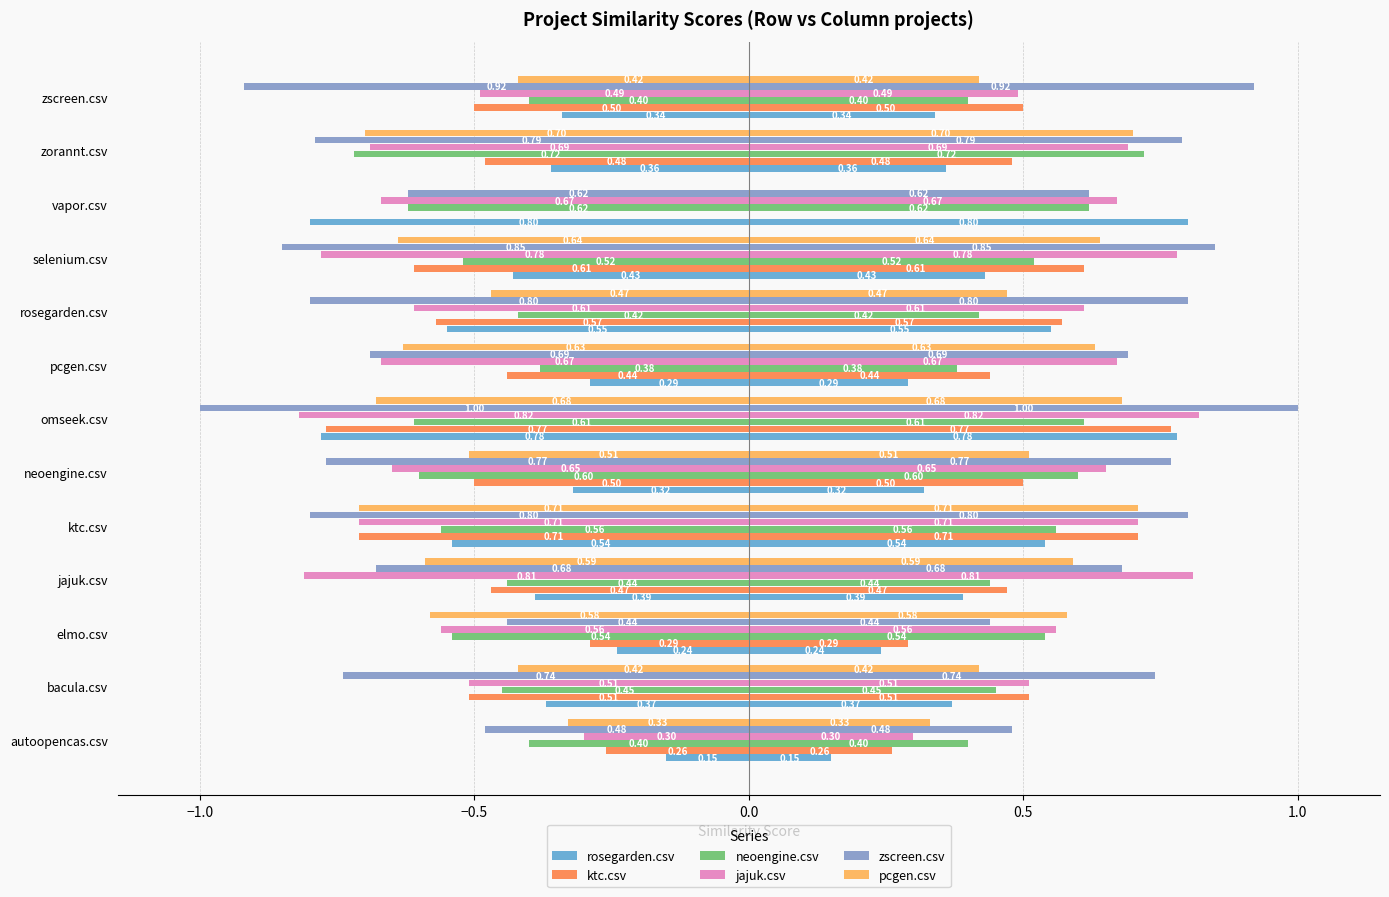

Is it true that zscreen.csv equals -0.8 at rosegarden.csv?

True